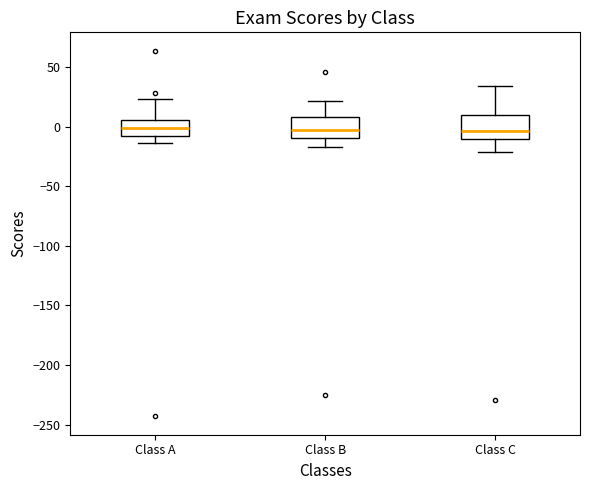

Where does the upper whisker of the box for Class C end on the y-axis? The values are not printed on the chart, so give them approximately, as read against the axis.

35